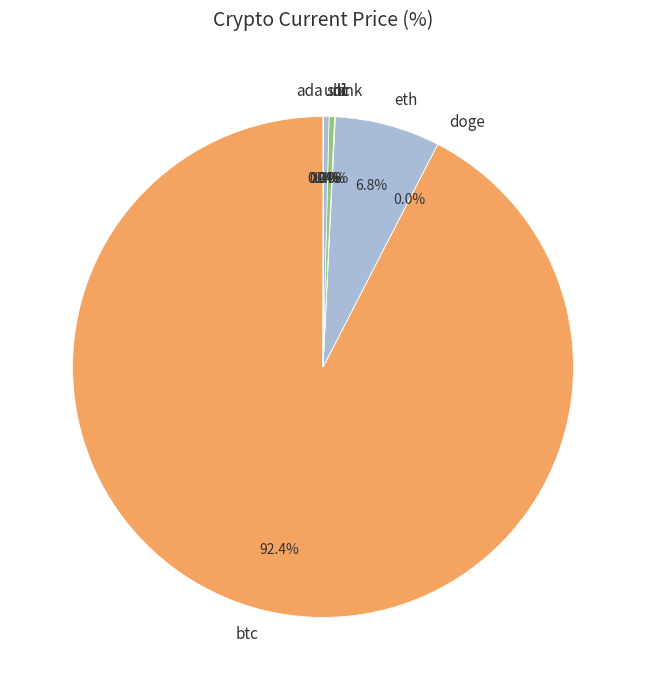

Is btc the majority of the pie?

Yes